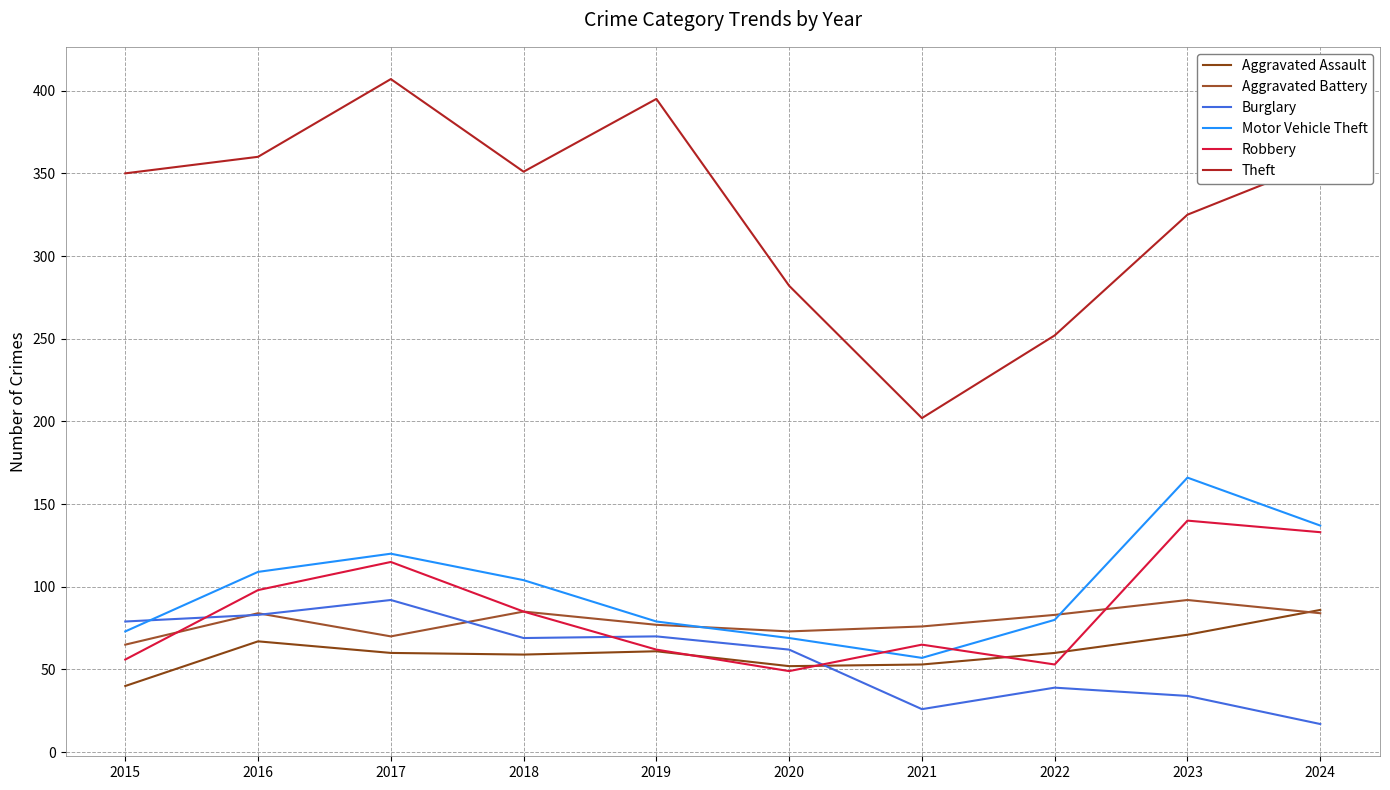

Count the number of data series in this chart.

6